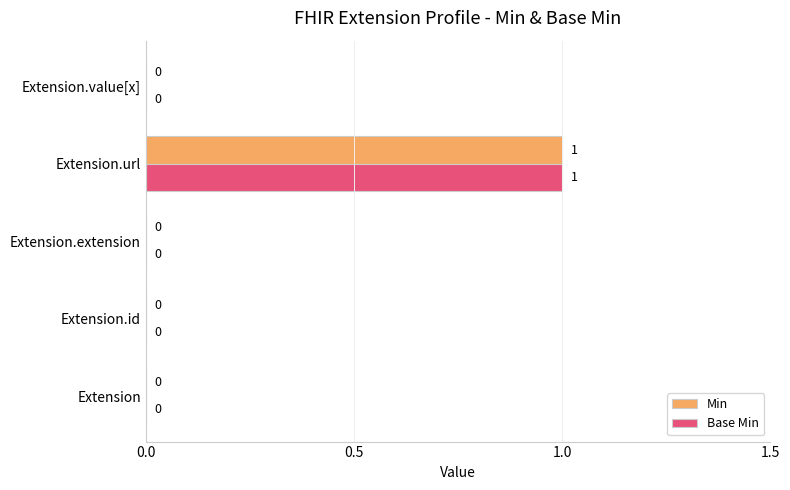

What is the greatest value displayed?

1